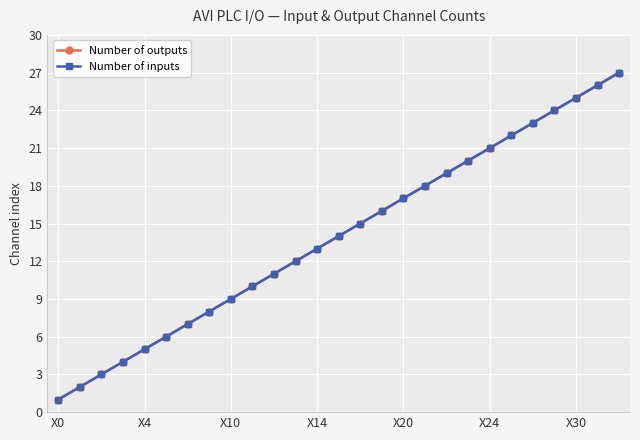

Does the chart have visible grid lines?

Yes